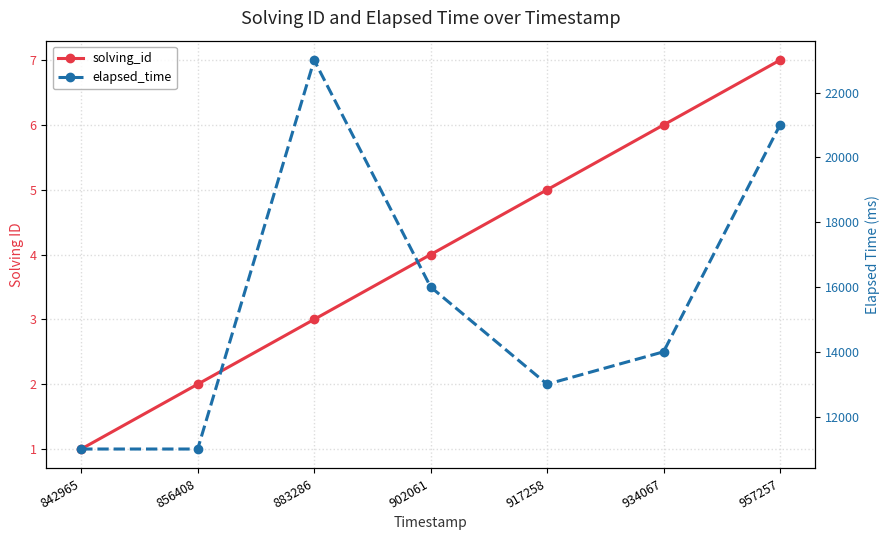

True or false: solving_id has a value of 2 at 917258.

False